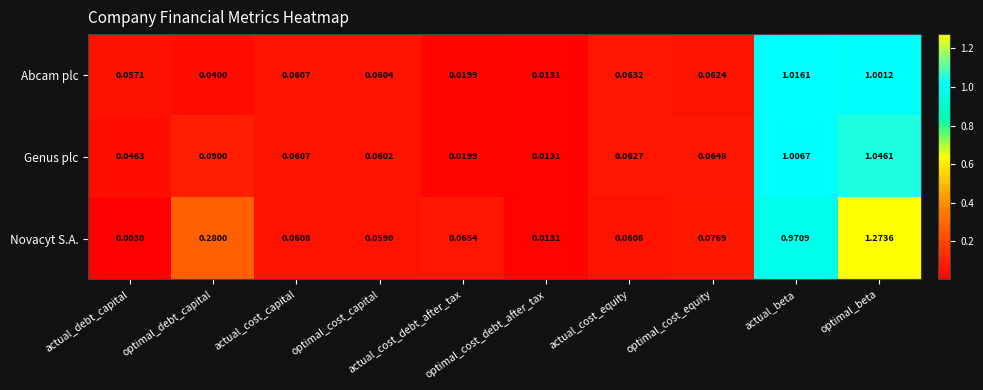

At which category is the sum across all series the highest?

optimal_beta